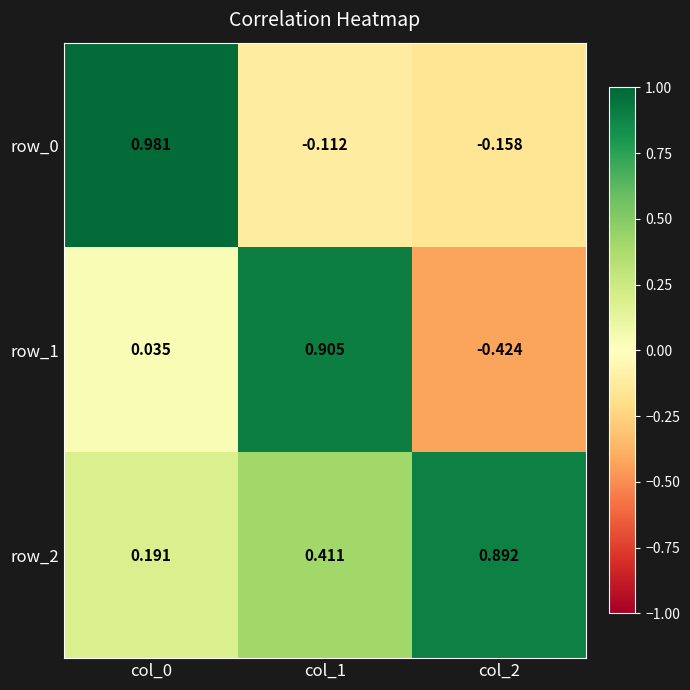

Is the value of row_2 at col_0 greater than the value of row_1 at col_0?

Yes